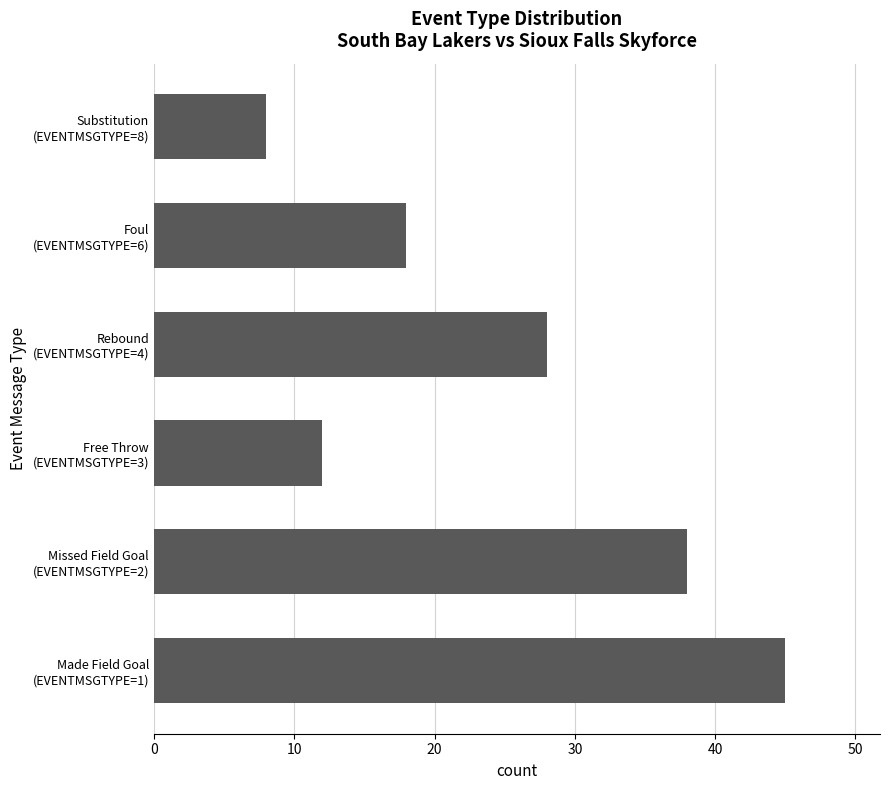

What is the average value?

25